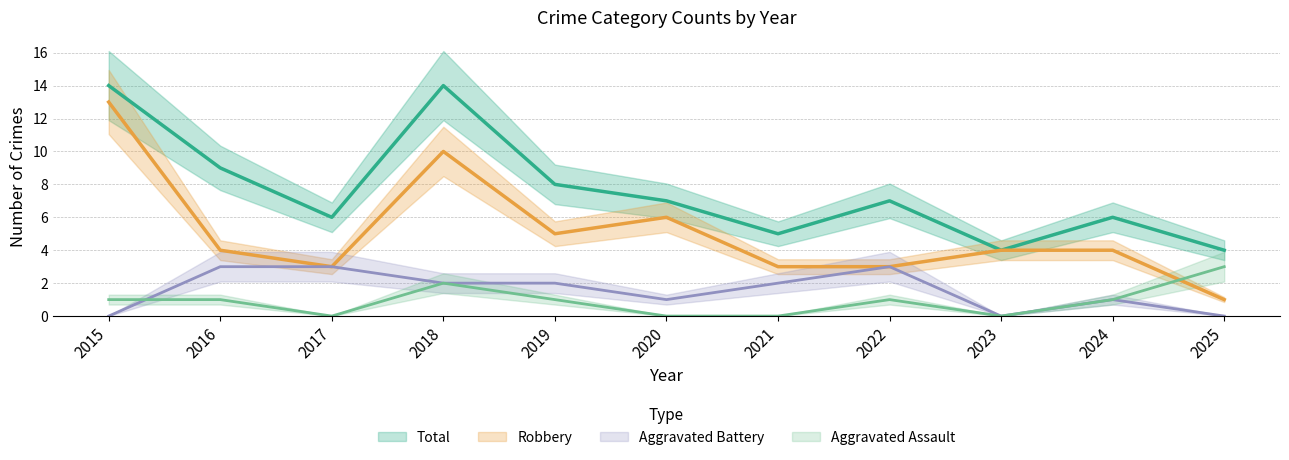

What are all the series names shown in the legend?

Aggravated Assault, Aggravated Battery, Robbery, Total